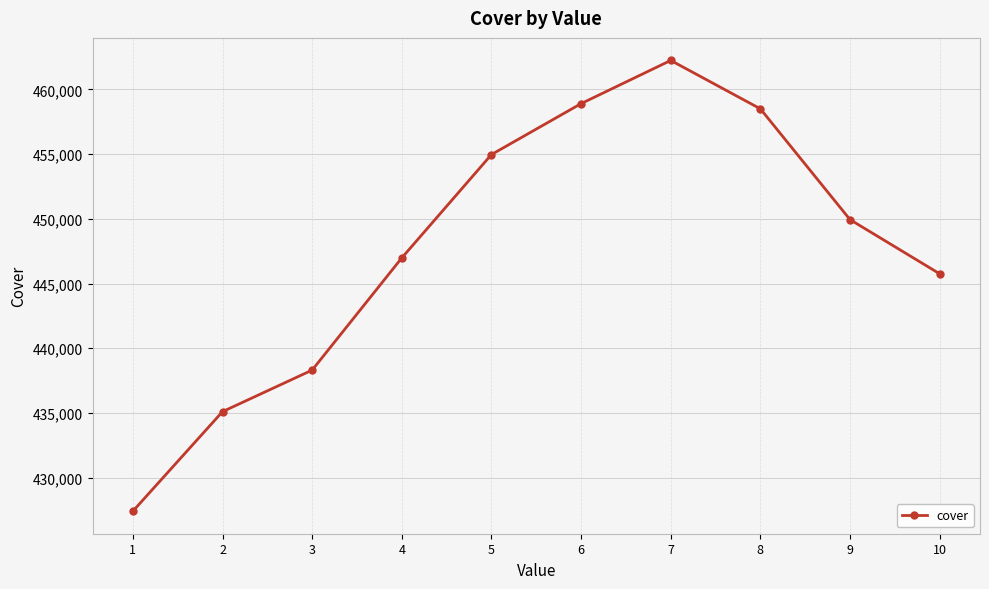

Reading left to right, transcribe all the data shown in this chart.

1=427414	2=435102	3=438312	4=446979	5=454961	6=458896	7=462232	8=458495	9=449936	10=445752